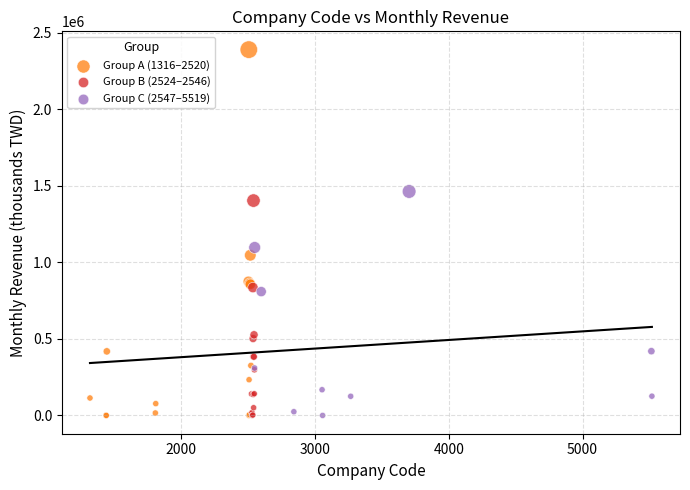

Which series reaches the maximum Y coordinate?

Group A (1316–2520)